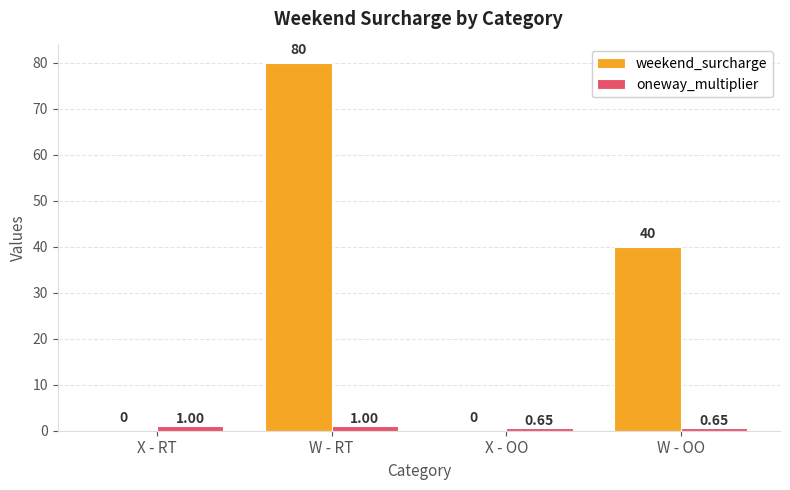

Which series has the widest spread of values?

weekend_surcharge